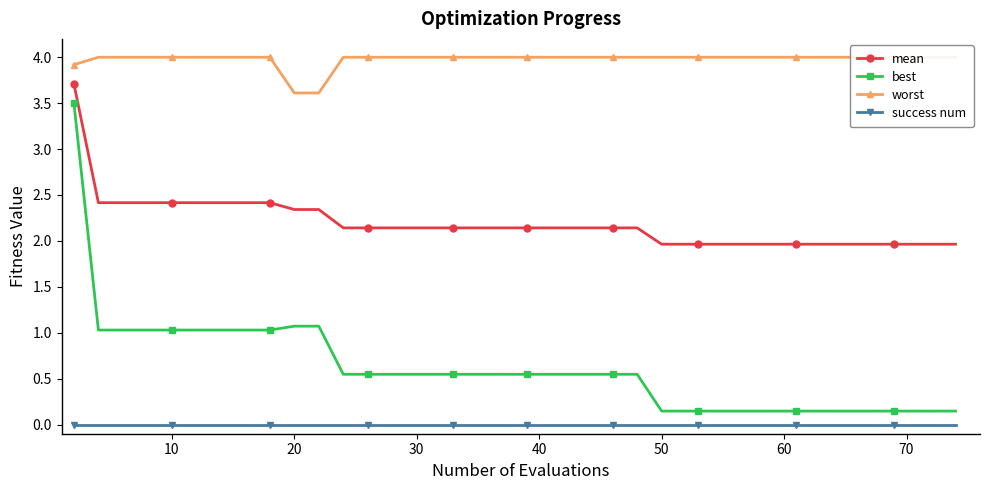

The value of mean at 50 is 2.6. True or false?

False